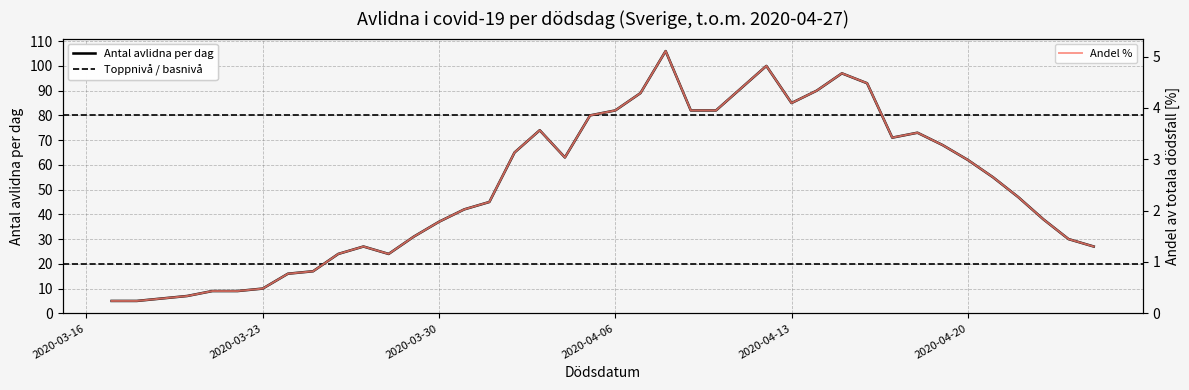

The Avlidna covid-19 (antal) series shows 5.0 at 2020-03-17. True or false?

True